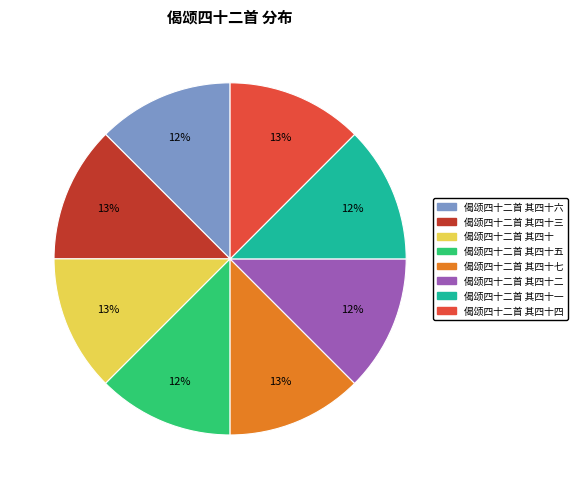

To the nearest percent, what is the average slice percentage?

12%